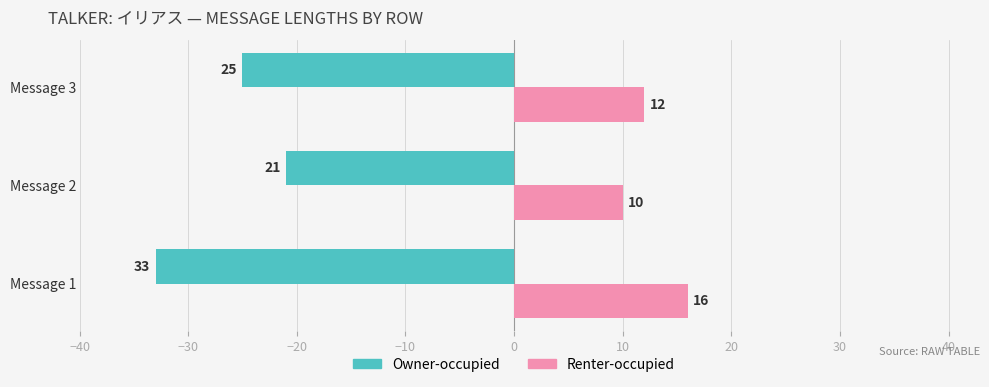

What is the smallest value displayed?

-33